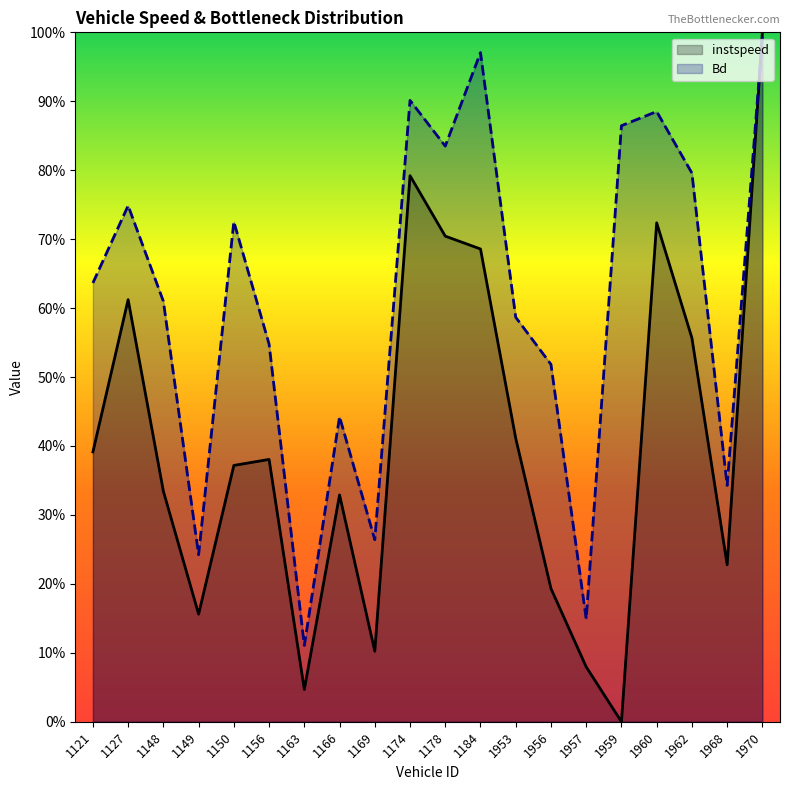

What is the greatest value displayed?

1.0